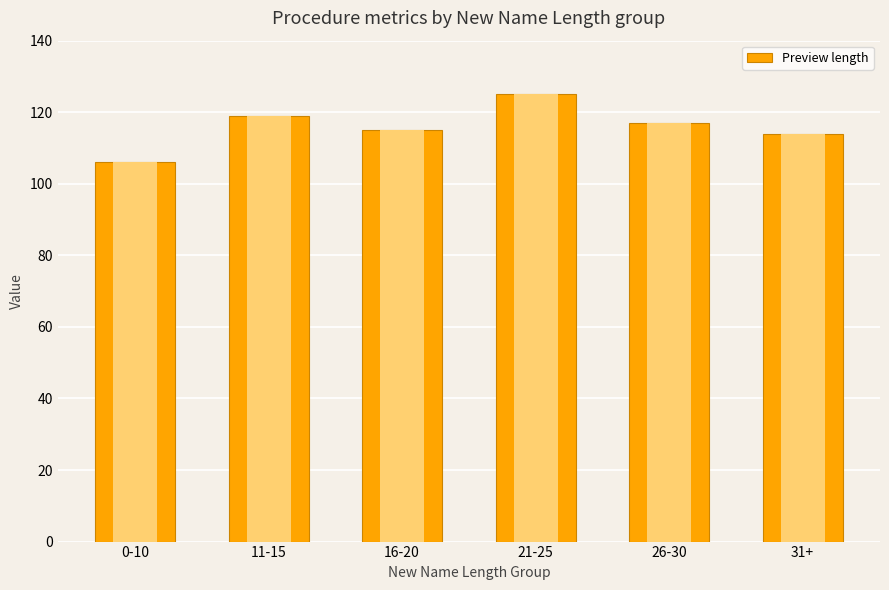

How many bars are there in total?

6